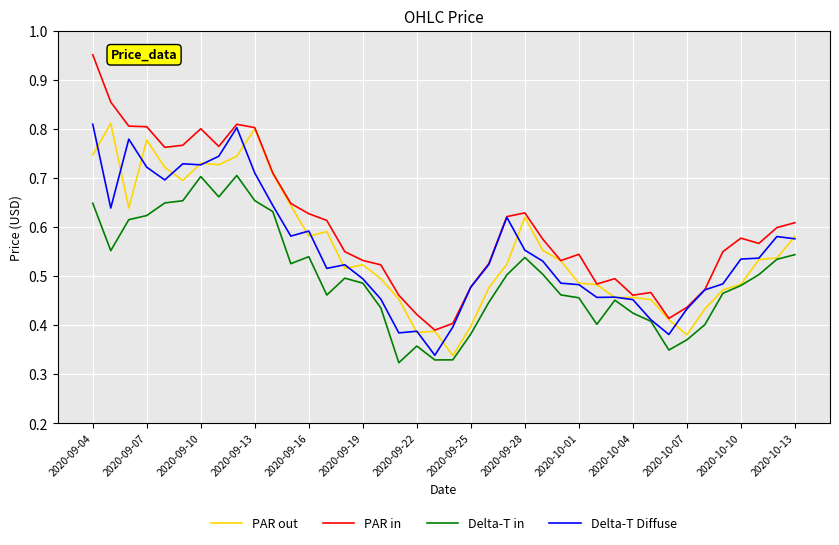

Which series has the largest total across all categories?

PAR in